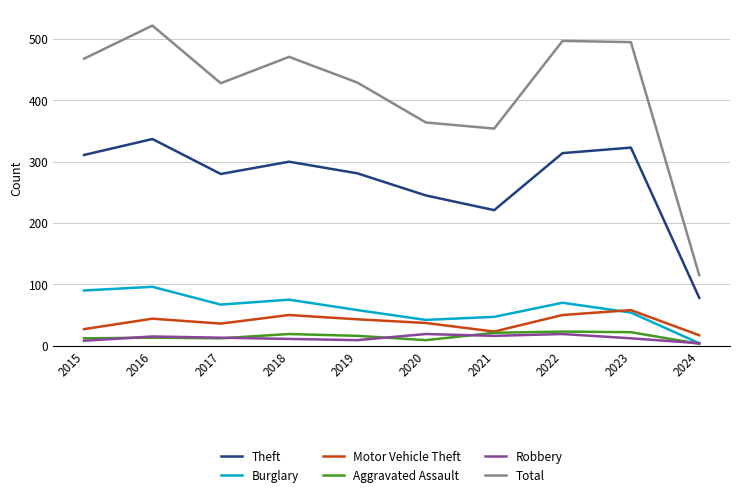

Which series has the widest spread of values?

Total